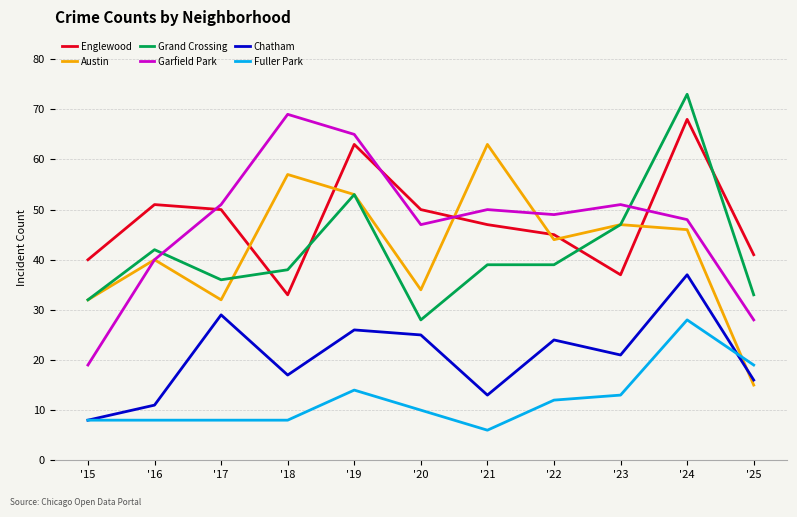

What is the maximum value for Grand Crossing?

73